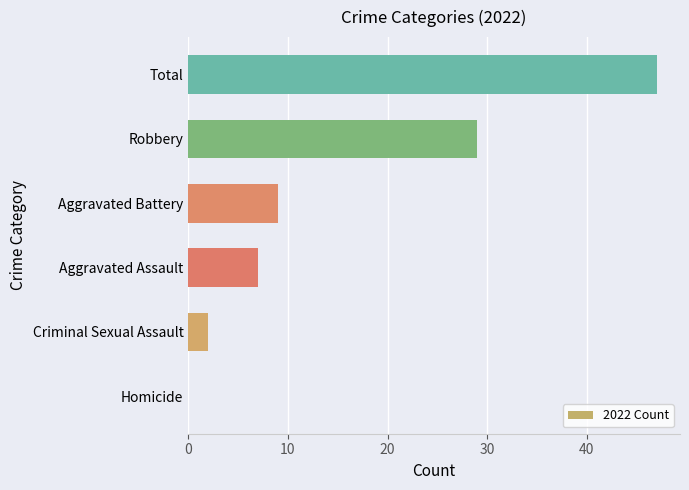

How many values are above zero?

5